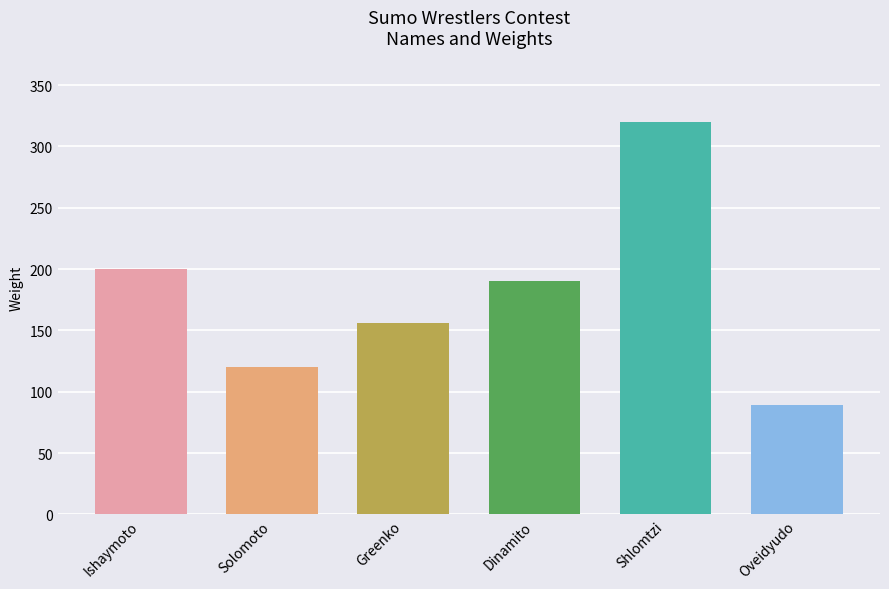

Reading right to left, transcribe all the data shown in this chart.

Oveidyudo=89	Shlomtzi=320	Dinamito=190	Greenko=156	Solomoto=120	Ishaymoto=200